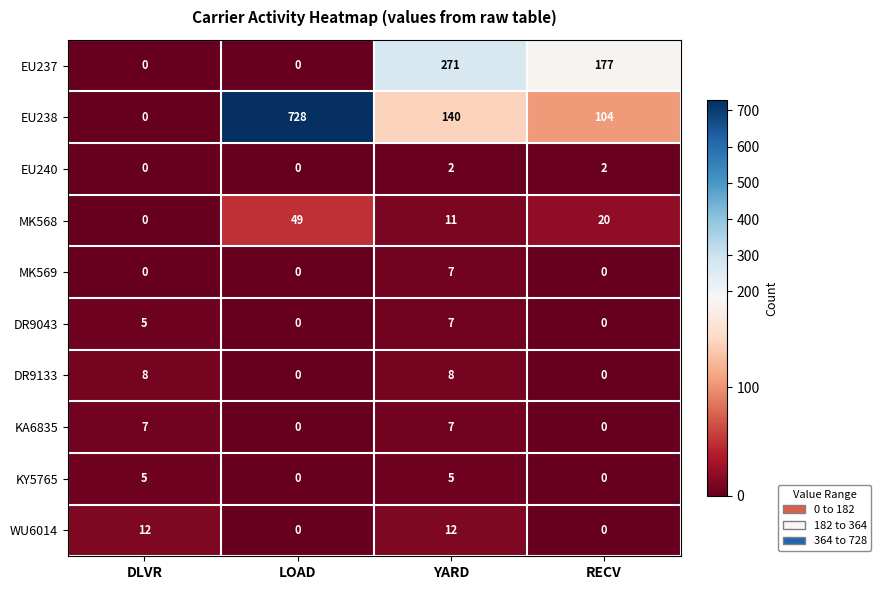

What is the sum of the WU6014 values at LOAD and YARD?

12